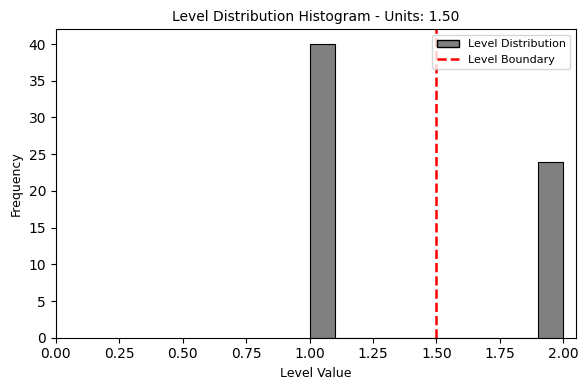

Read against the x-axis, roughly where is the centre of the tallest bar?

1.05